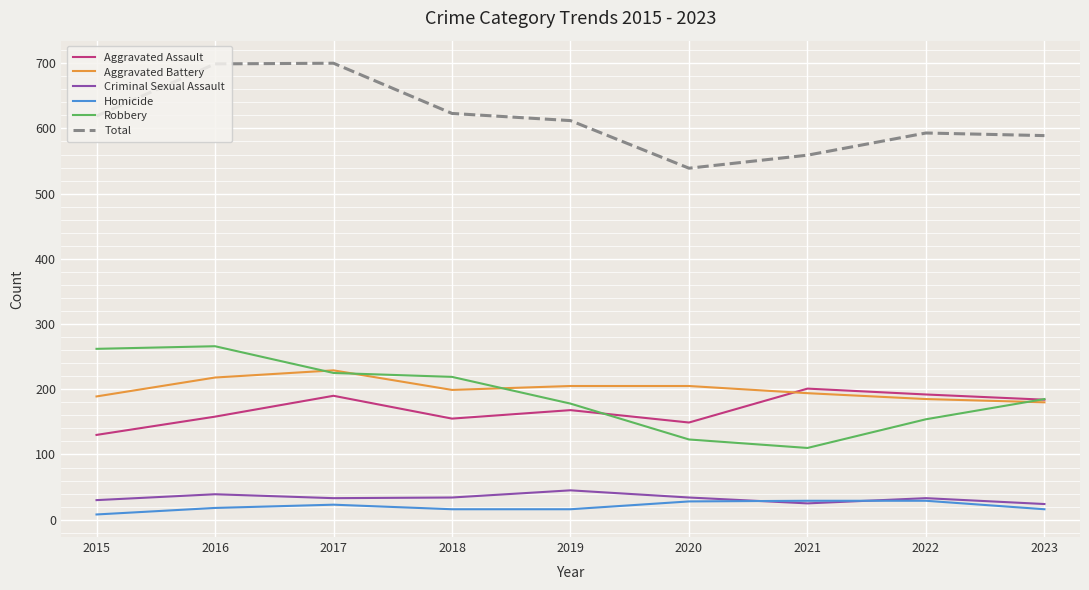

True or false: Homicide and Robbery intersect in this chart.

False